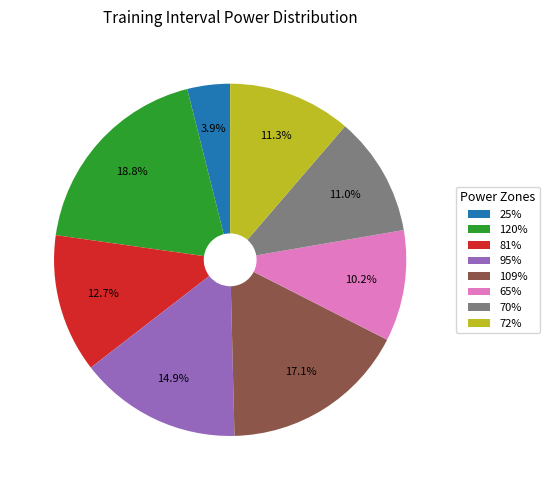

Approximately how many times larger is the value at 65% compared to 120%?

0.5